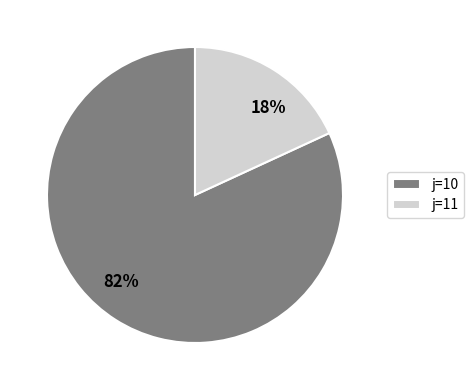

To the nearest percent, what is the average slice percentage?

50%